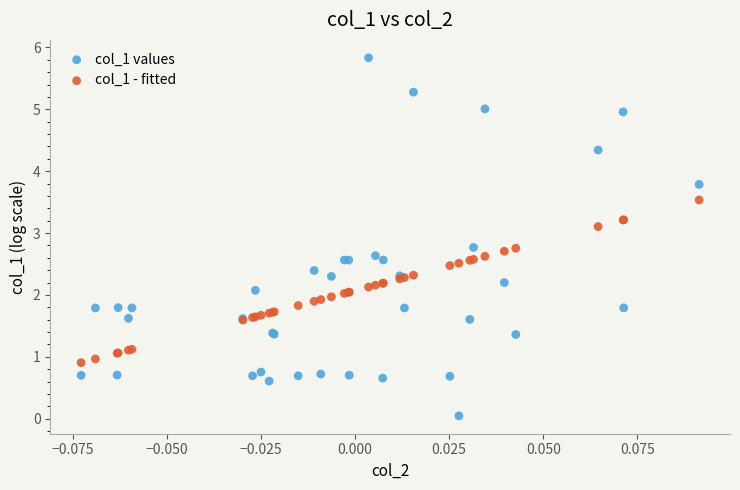

Which series reaches the minimum Y coordinate?

col_1 values